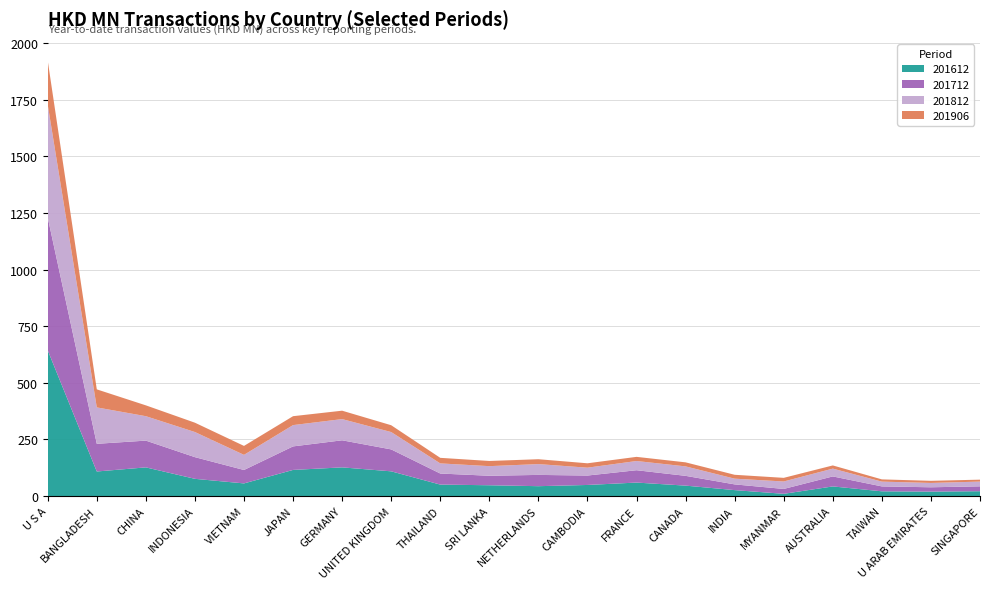

Reading left to right, what are all the values shown in this chart?

201612: 643.6	108.3	126.5	75.9	55.7	115.2	126.5	109.0	50.4	47.5	43.4	48.8	59.4	45.8	26.0	9.7	42.3	20.7	19.5	21.2
201712: 586.6	122.3	118.2	95.7	59.3	103.9	119.6	96.8	48.9	41.9	49.8	41.6	54.5	43.2	25.3	21.6	44.2	21.7	19.1	21.6
201812: 498.3	160.8	107.9	111.0	66.8	94.1	93.7	76.6	44.7	42.5	47.8	34.7	40.7	41.8	25.3	32.9	34.5	21.1	19.1	20.9
201906: 194.8	79.7	47.8	41.2	39.5	39.4	37.1	30.1	24.6	22.9	21.5	19.4	18.4	17.9	17.2	16.1	14.1	9.9	9.4	8.6